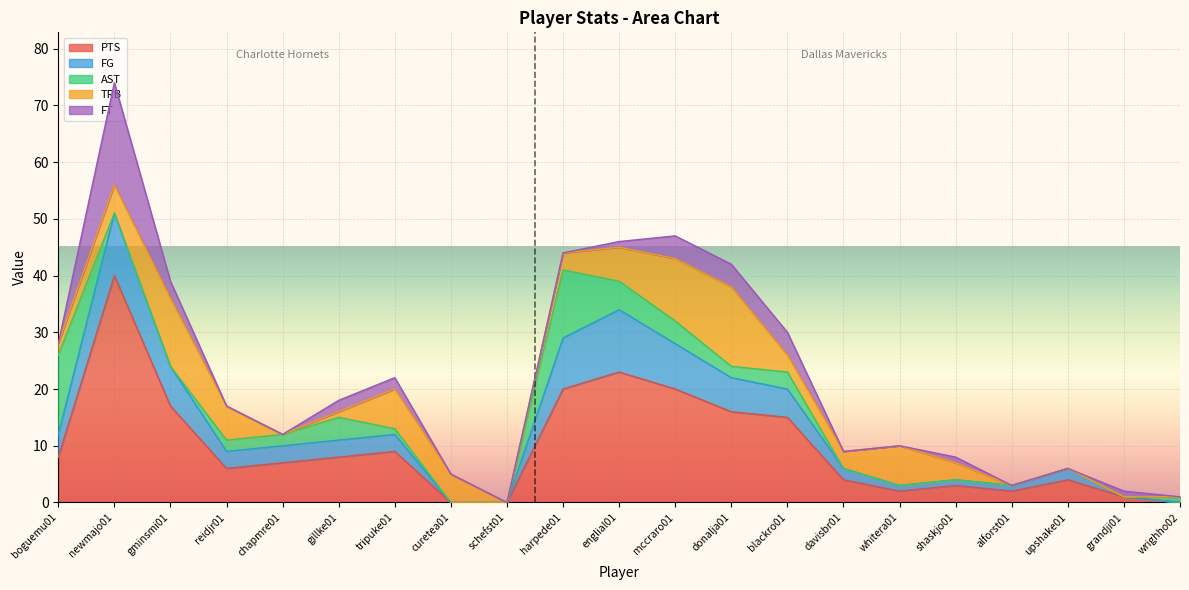

Which series has the largest range (max minus min)?

PTS